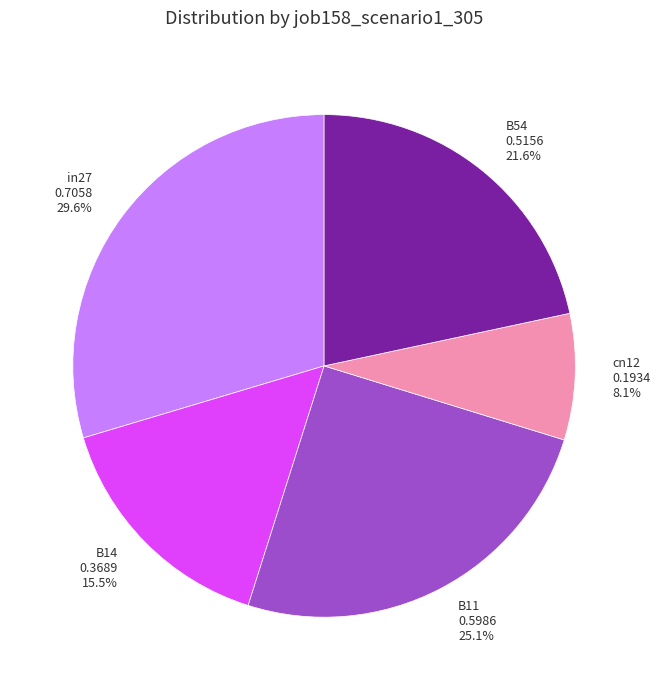

Between B14 and B11, which is larger?

B11